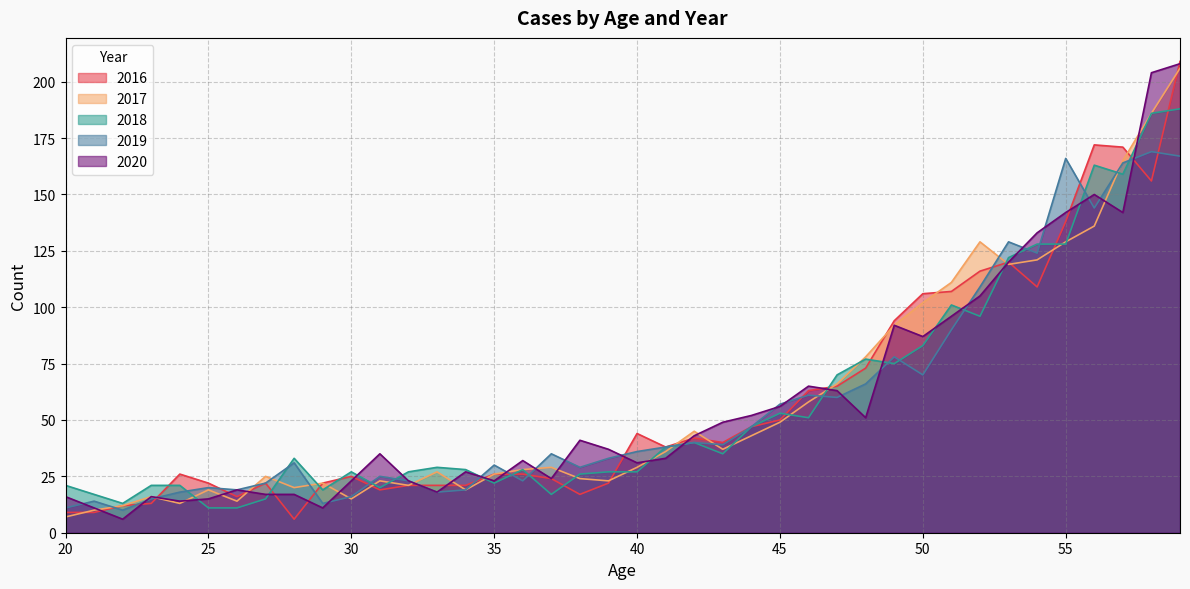

At 45, list the series in order from smallest to largest.

2017, 2016, 2018, 2020, 2019